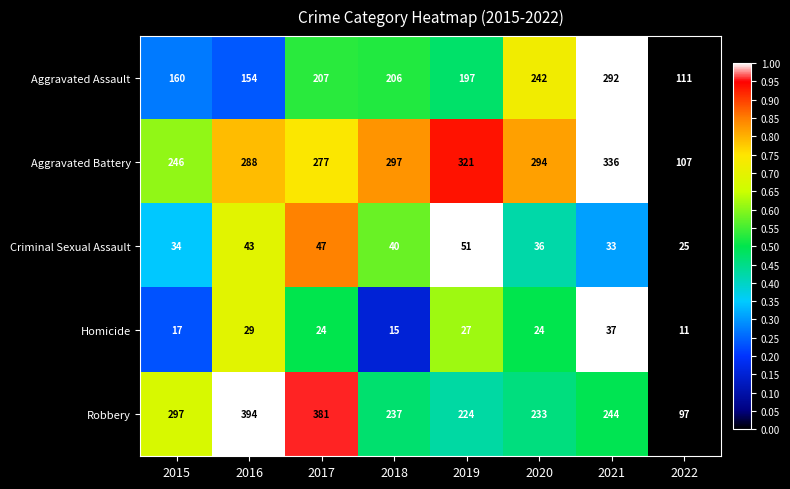

What is the smallest value displayed?

11